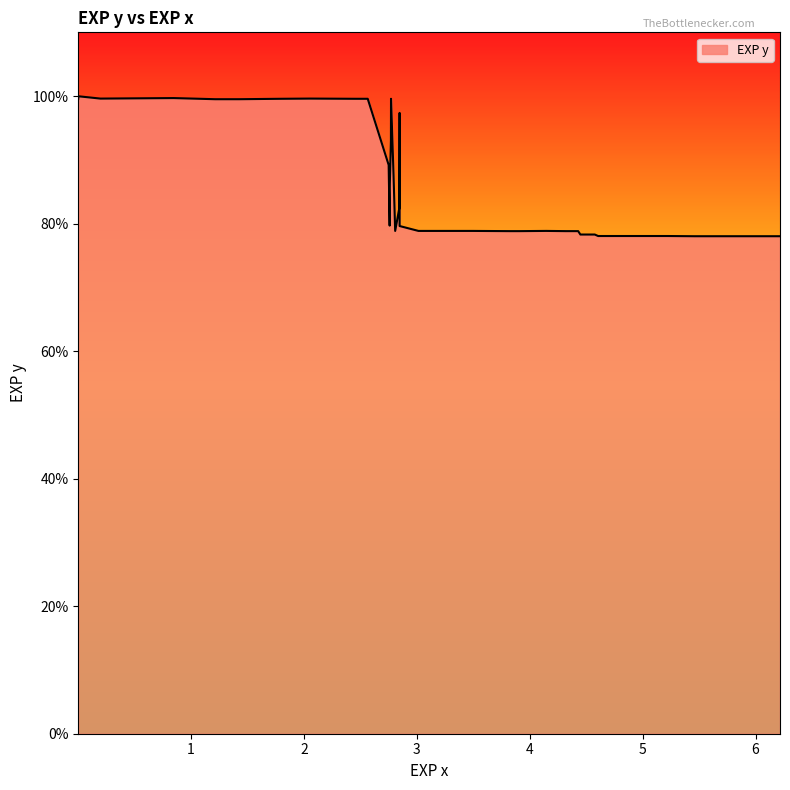

What is the smallest value displayed?

78.0